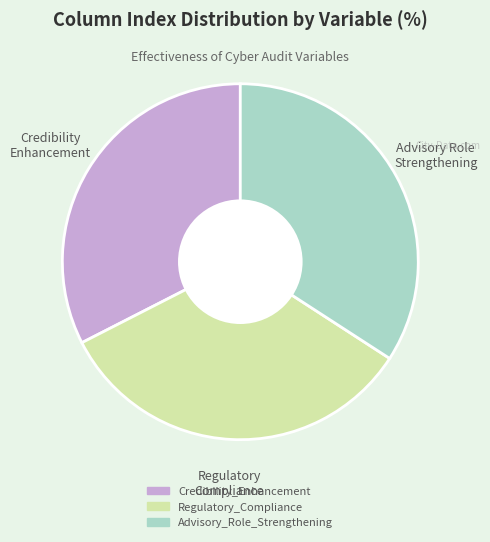

Rank the categories by value from lowest to highest.

Credibility_Enhancement, Regulatory_Compliance, Advisory_Role_Strengthening